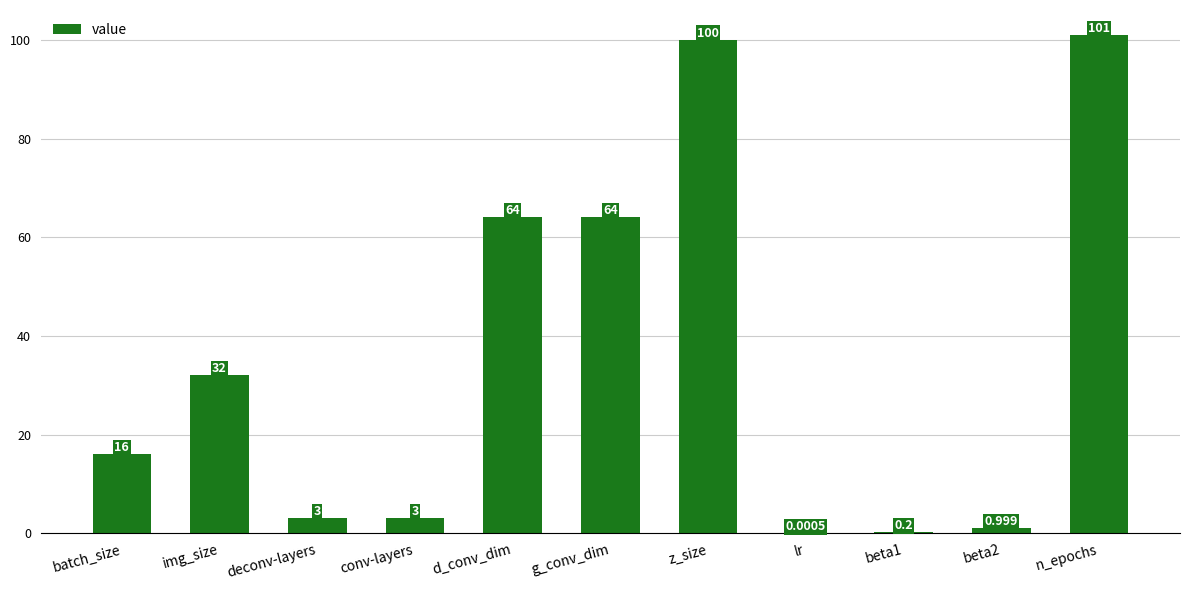

How many series are shown in this chart?

1